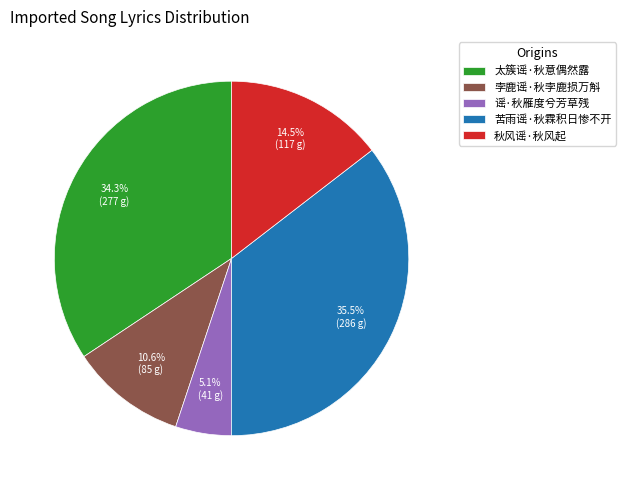

Does any single category account for the majority?

No